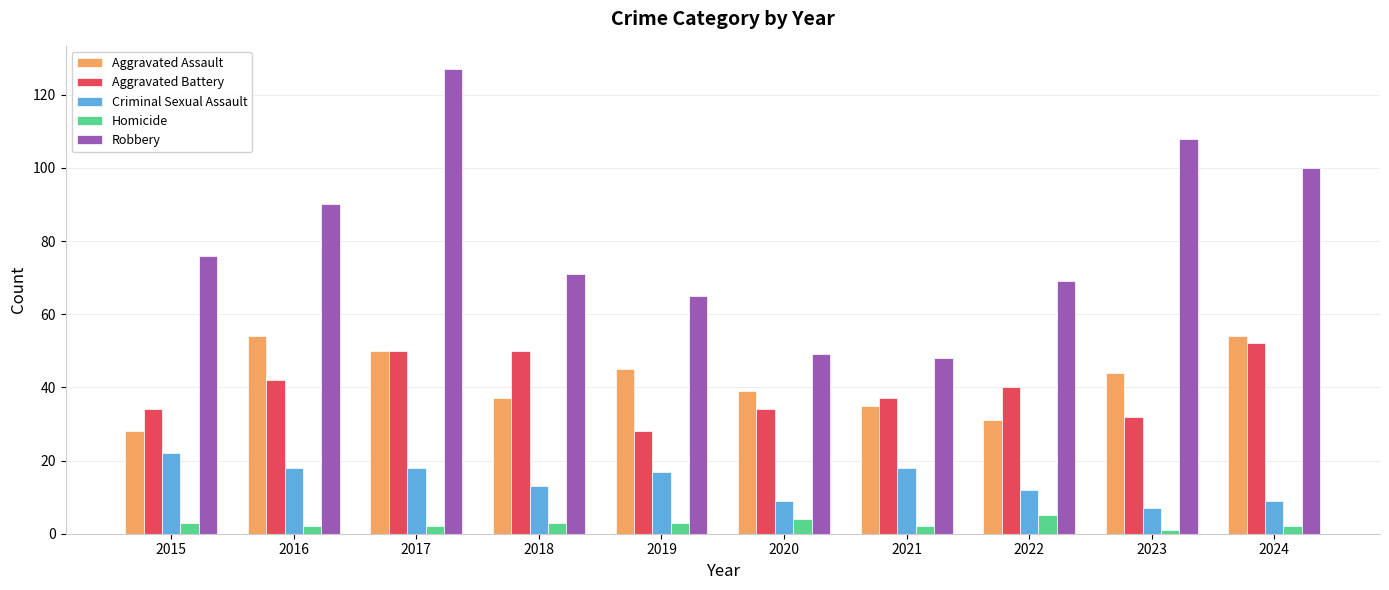

The value of Robbery at 2022 is 46. True or false?

False